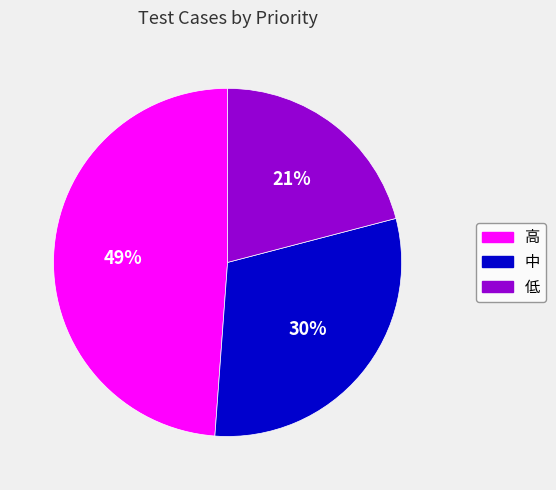

Count the number of slices in the pie.

3